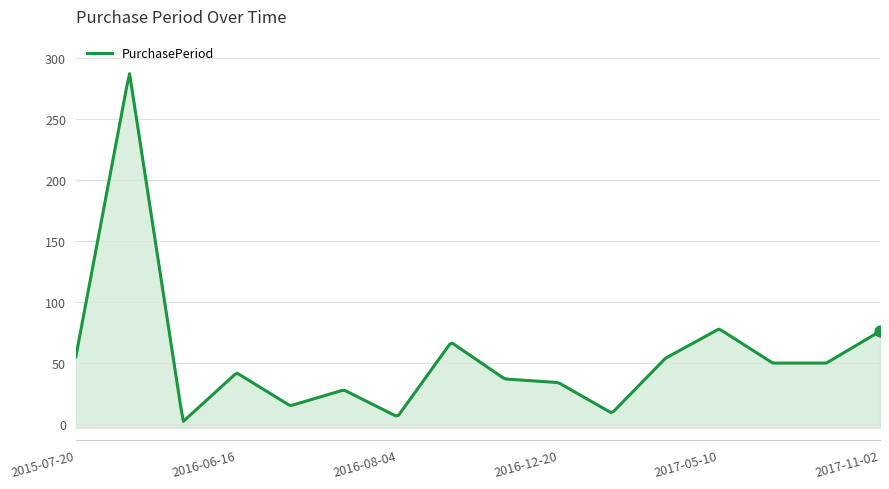

Approximately how many times larger is the value at 2016-11-16 compared to 2017-11-02?

0.5